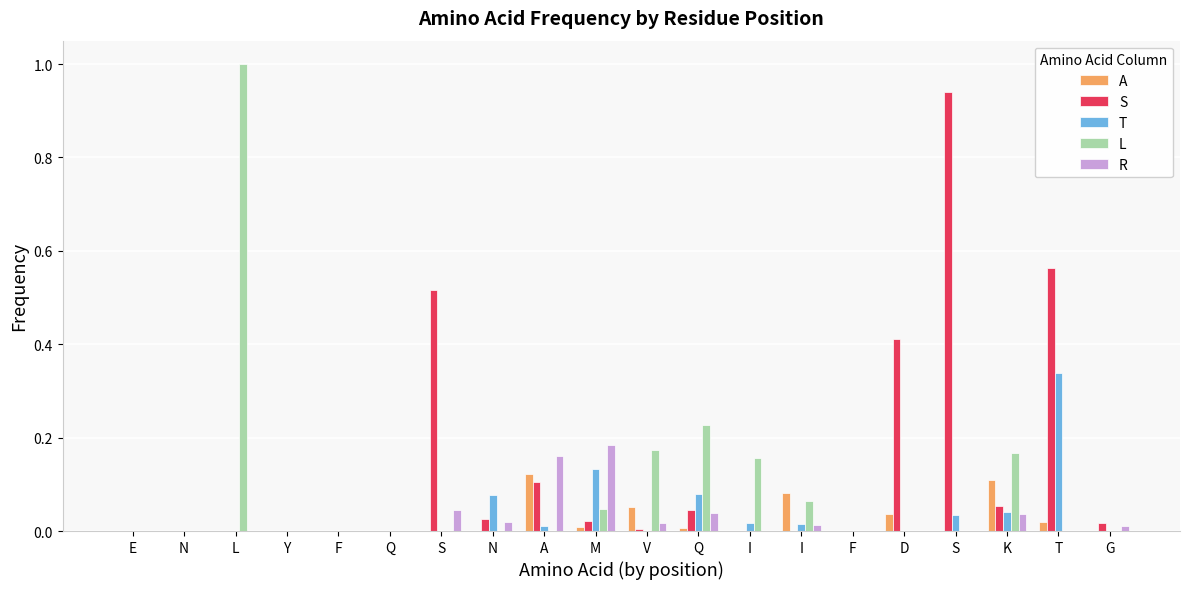

How many data points does each series have?

20